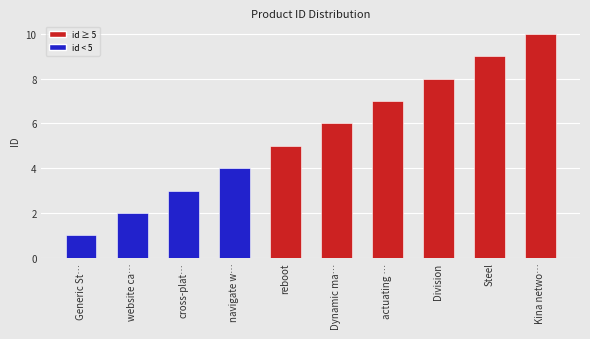

What is the label of the 1st bar from the right?

Kina netwo…